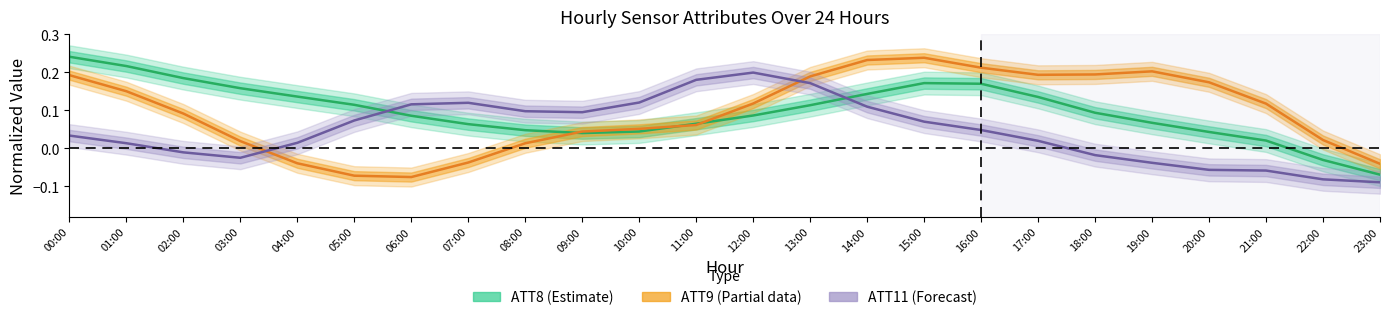

What is the label of the 1st point from the left?

00:00